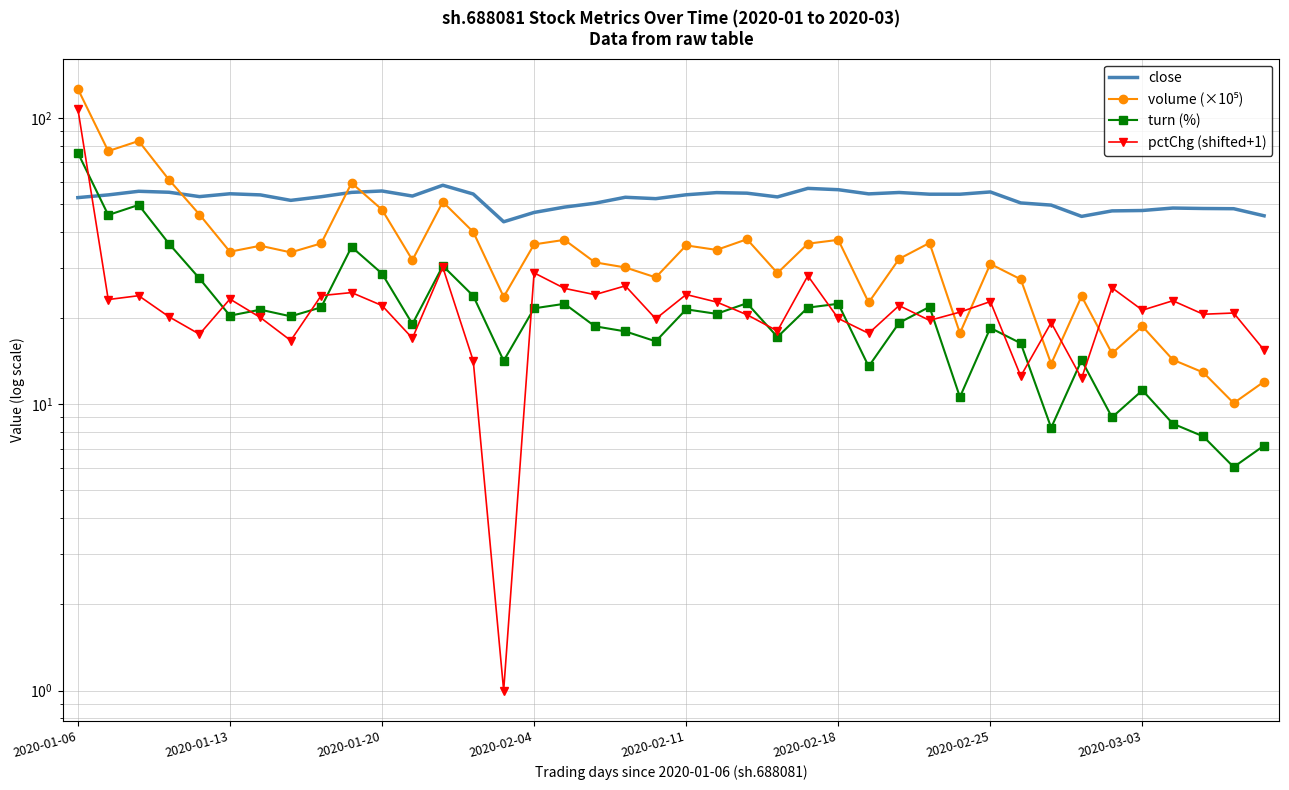

Where do volume (×10⁵) and pctChg (shifted+1) first cross each other?

28 and 29